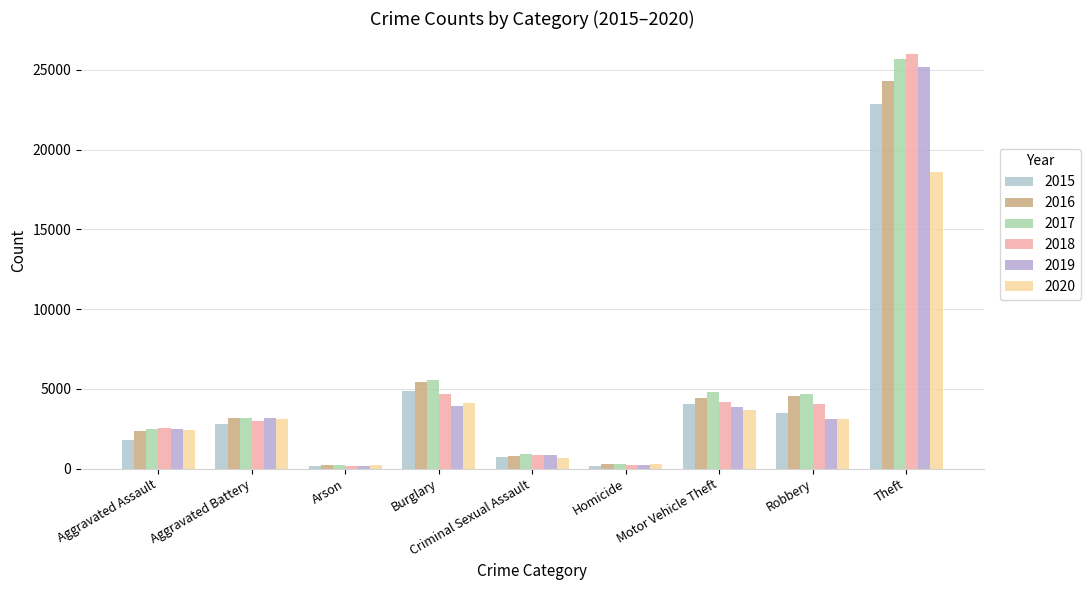

Between Aggravated Assault and Burglary, which series saw the biggest shift?

2017